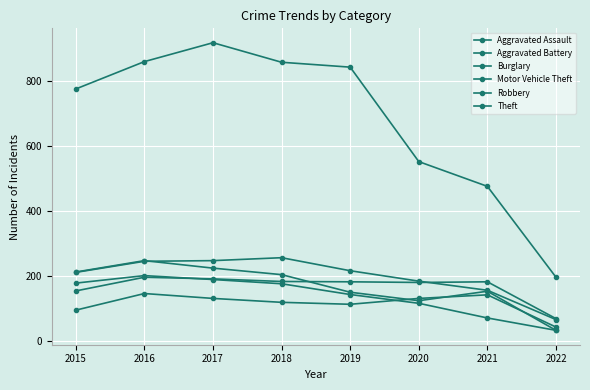

Between which two adjacent categories do Aggravated Assault and Burglary first intersect?

2019 and 2020